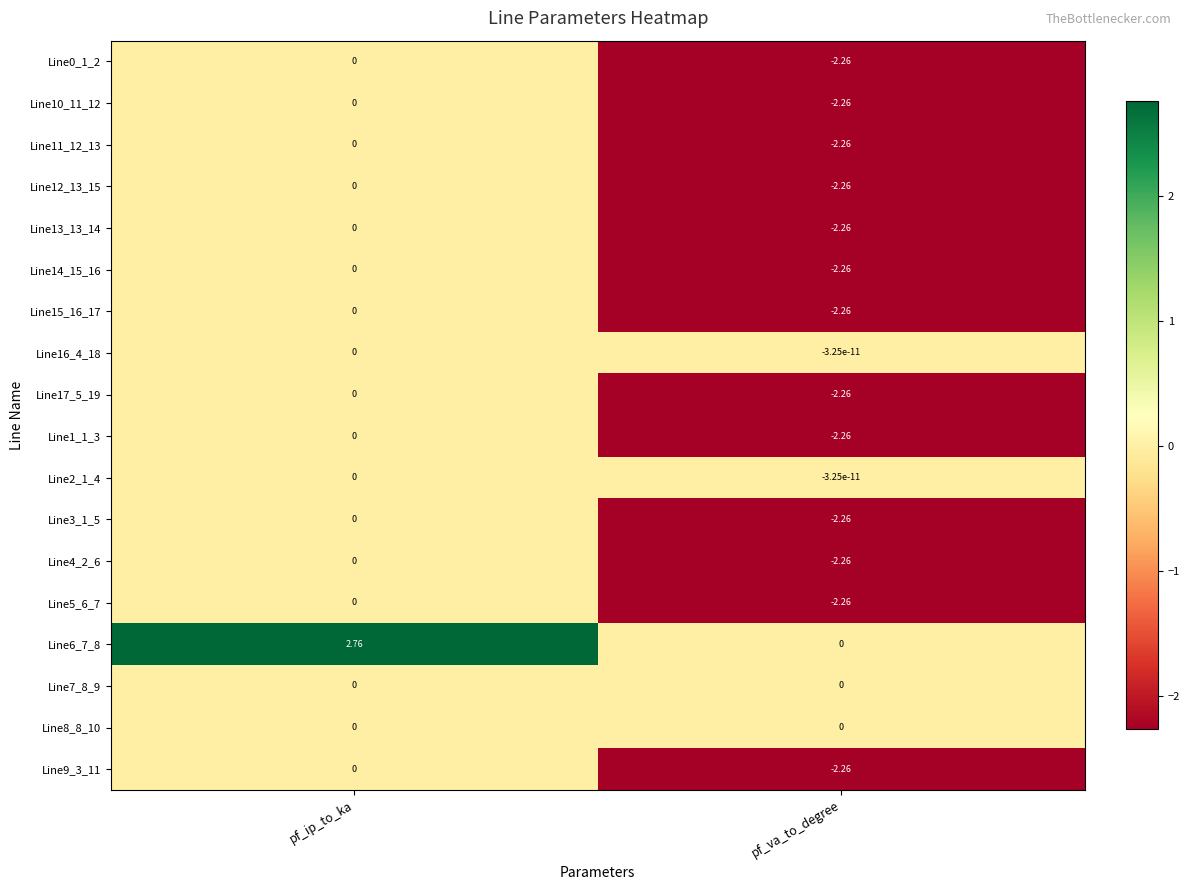

Which series changed the most between pf_ip_to_ka and pf_va_to_degree?

Line6_7_8